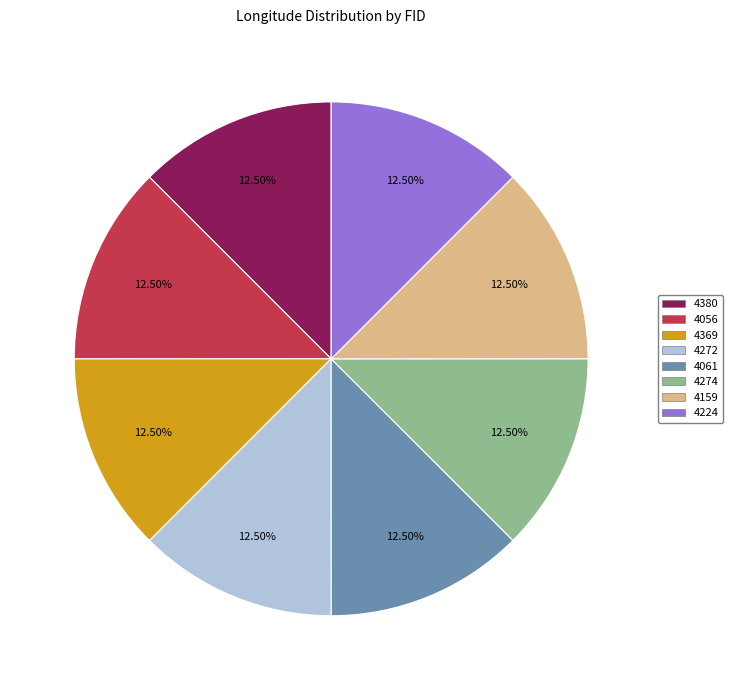

Approximately how many times larger is the value at 4272 compared to 4380?

1.0